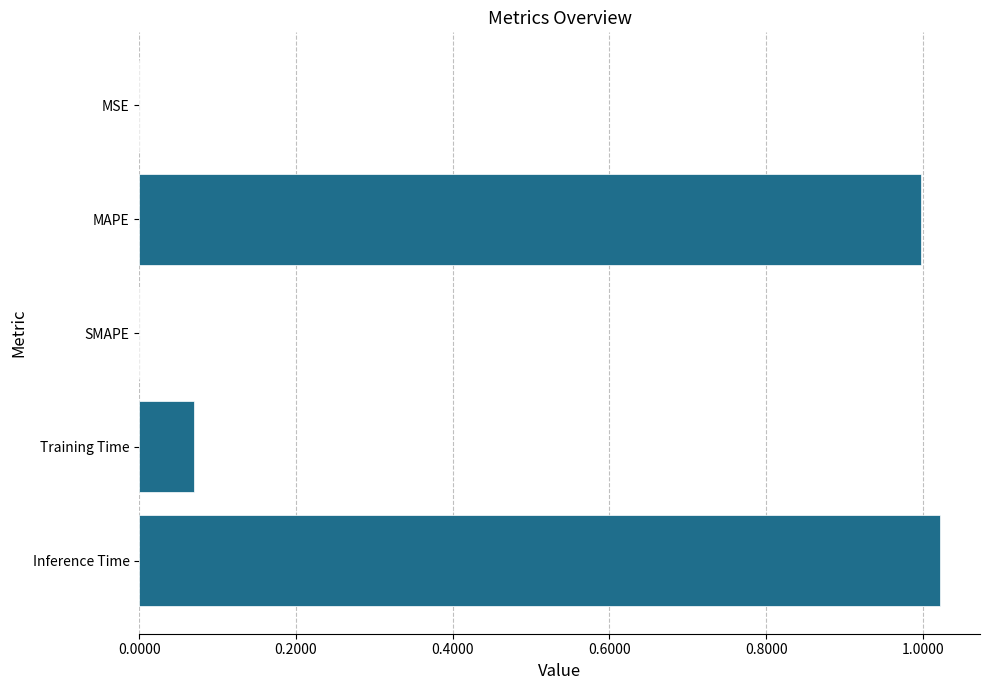

What is the sum of all values?

2.1